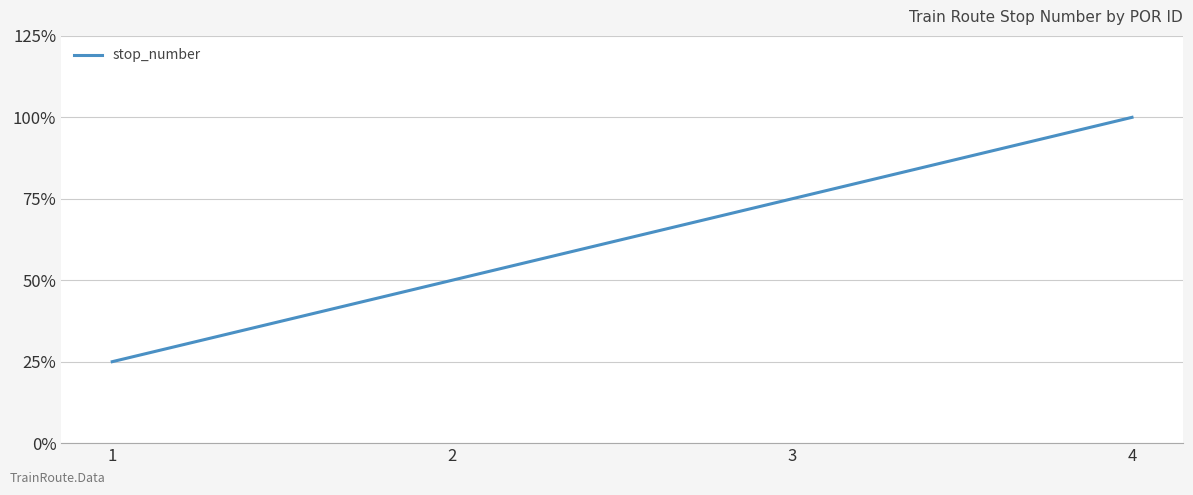

Is this an area chart (filled region under the line)?

No